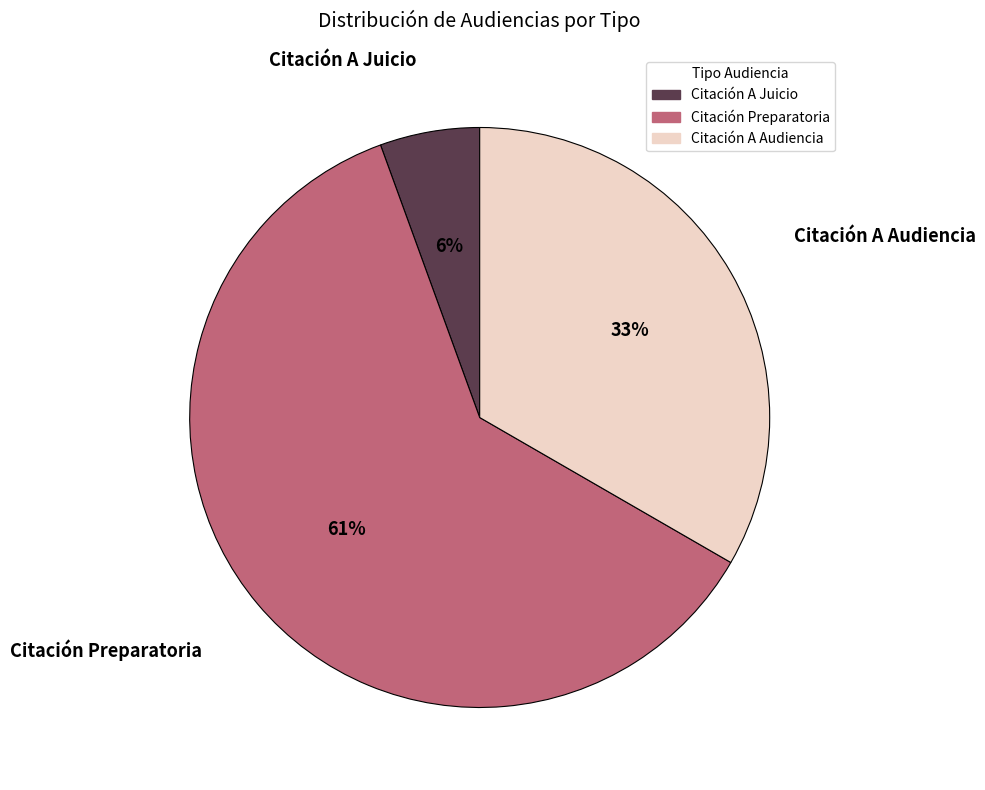

Does any single category account for the majority?

Yes